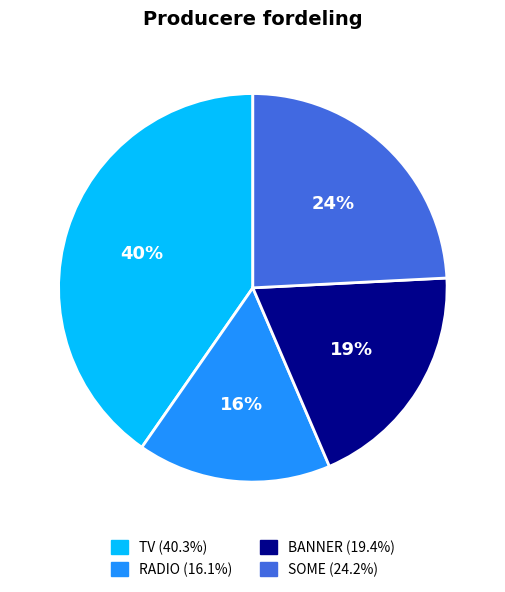

Which slice is the largest?

TV